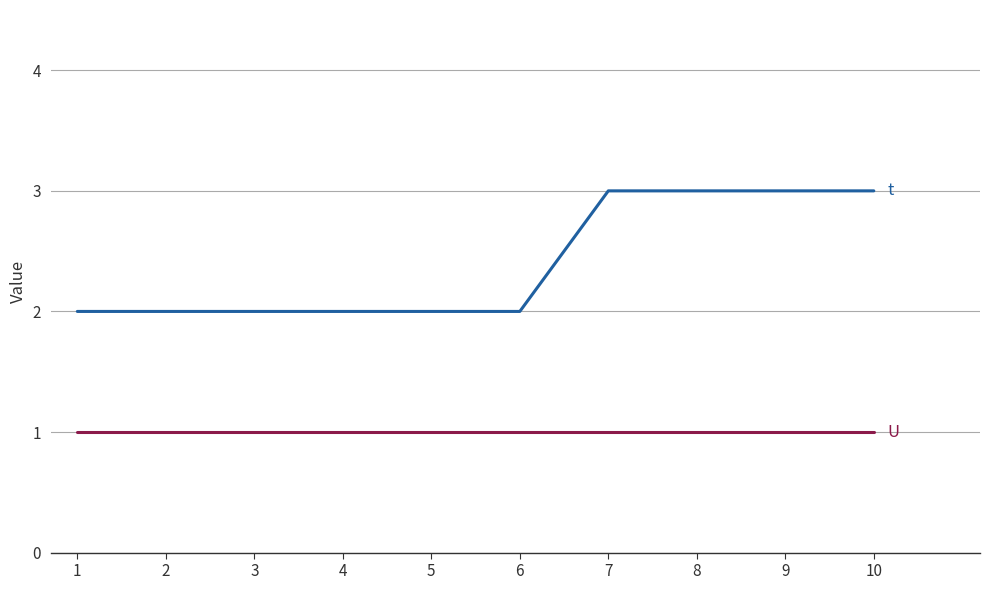

What is the greatest value displayed?

3